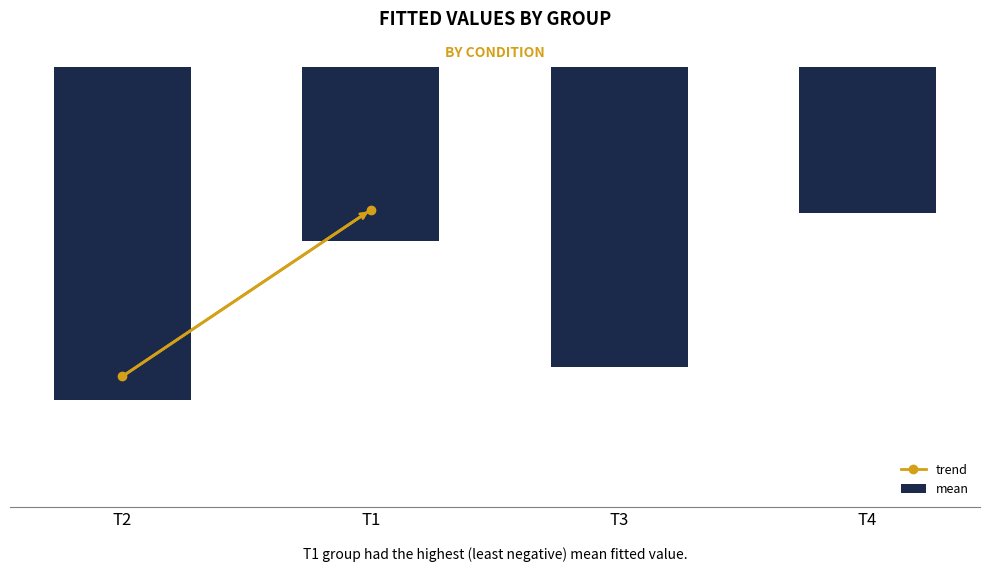

What is the average value?

-0.8